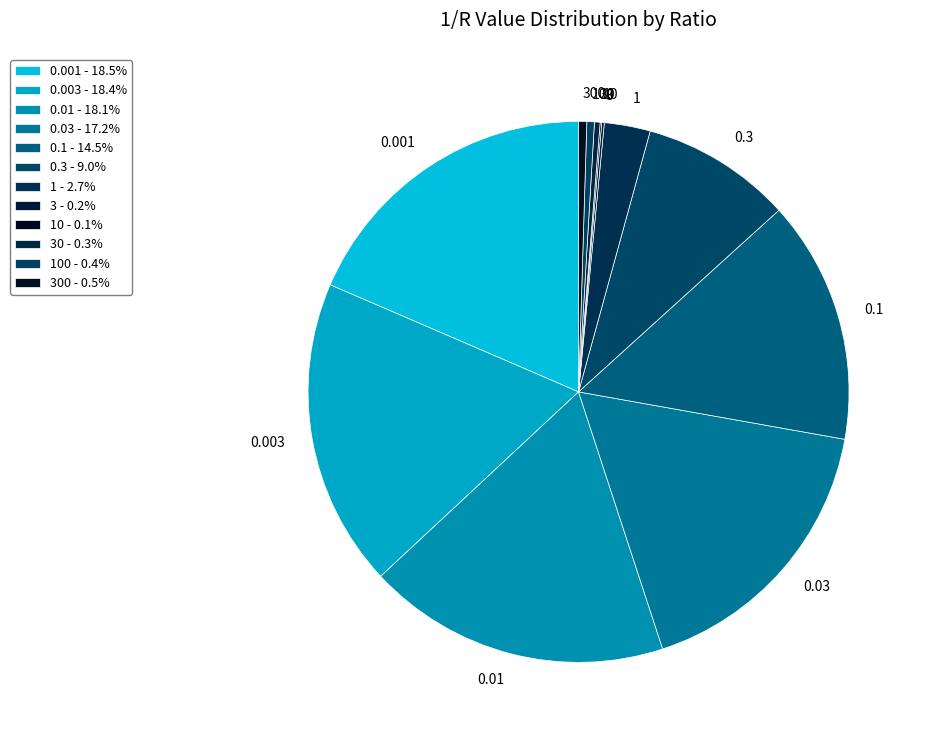

Is there a majority slice in this chart?

No